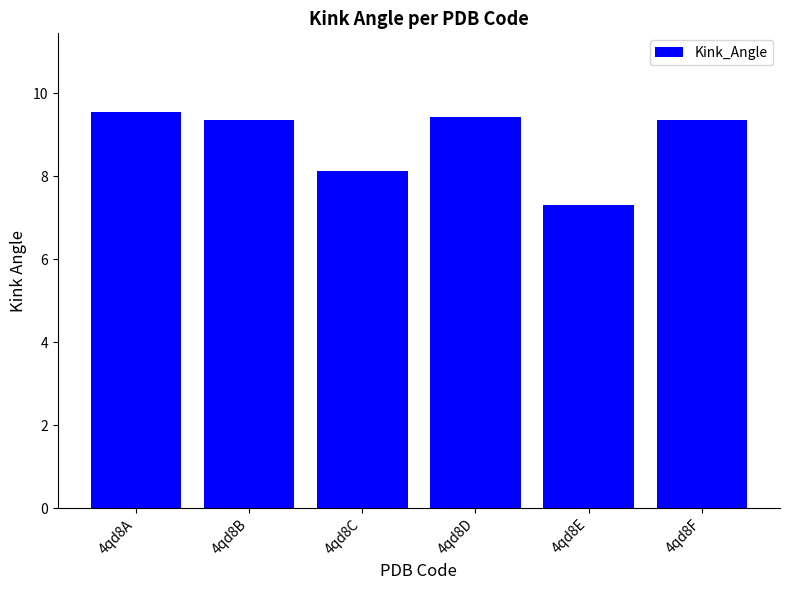

Reading left to right, extract all data points from this chart.

4qd8A=9.5	4qd8B=9.4	4qd8C=8.1	4qd8D=9.4	4qd8E=7.3	4qd8F=9.4